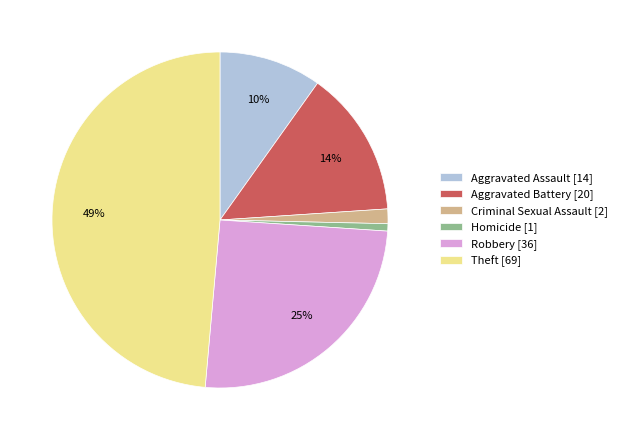

Approximately how many times larger is the value at Aggravated Battery [20] compared to Robbery [36]?

0.6